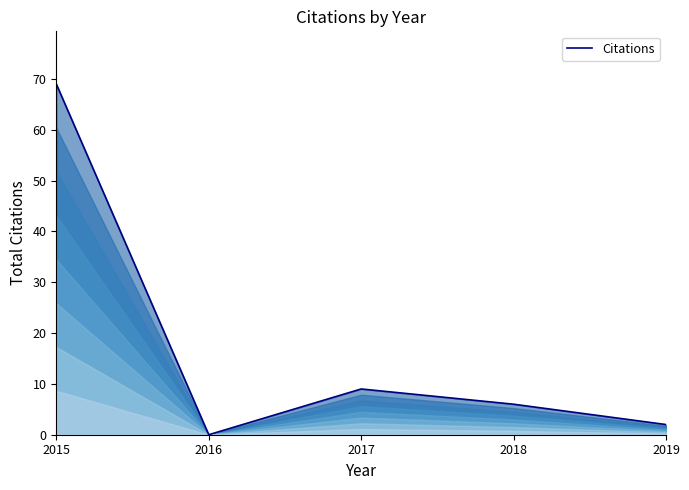

What is the sum of all values?

86